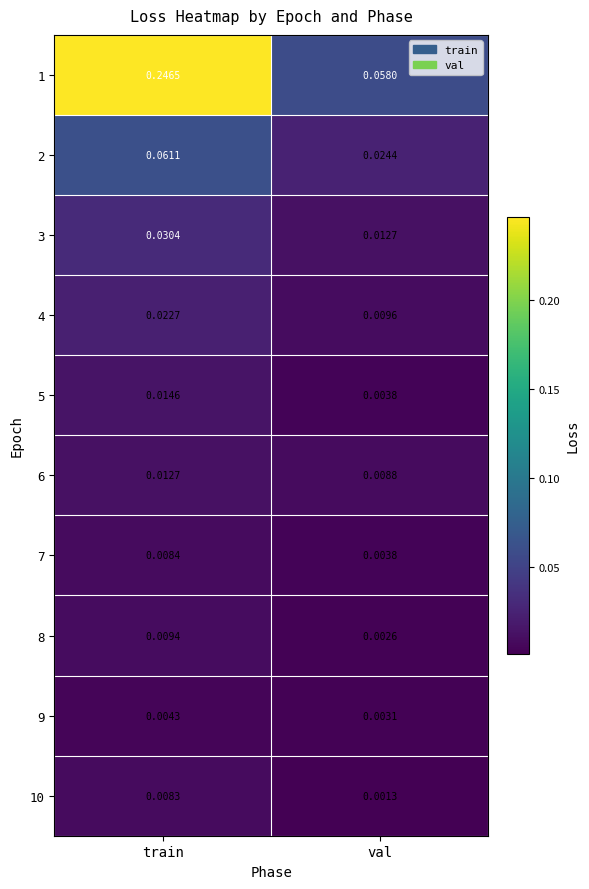

List the labels in order of 5 value, largest first.

train, val